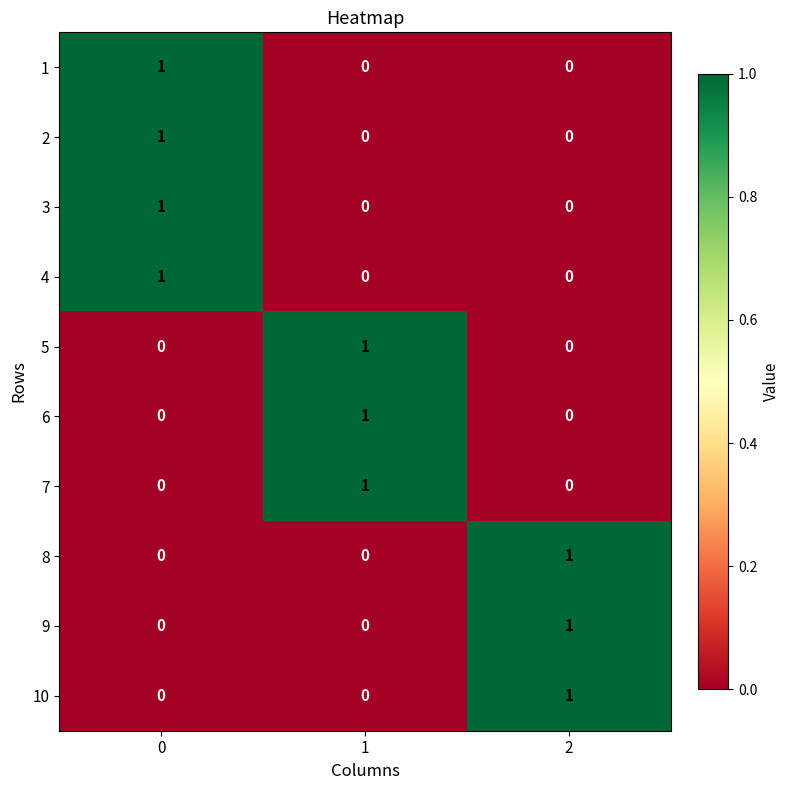

Reading right to left, extract all data points from this chart.

1: 2=0	1=0	0=1
2: 2=0	1=0	0=1
3: 2=0	1=0	0=1
4: 2=0	1=0	0=1
5: 2=0	1=1	0=0
6: 2=0	1=1	0=0
7: 2=0	1=1	0=0
8: 2=1	1=0	0=0
9: 2=1	1=0	0=0
10: 2=1	1=0	0=0